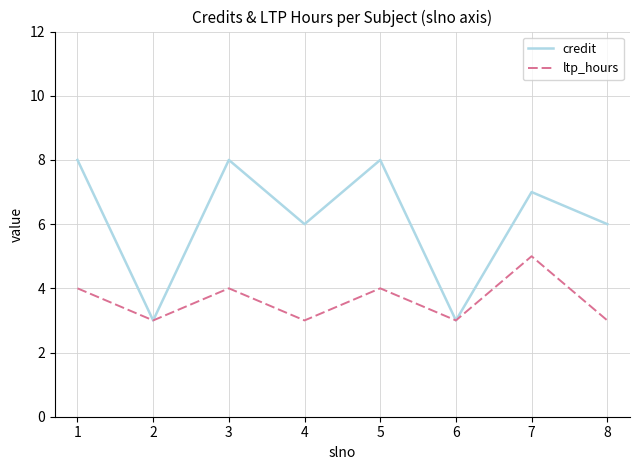

Is the value of ltp_hours at 5 greater than the value of credit at 6?

Yes